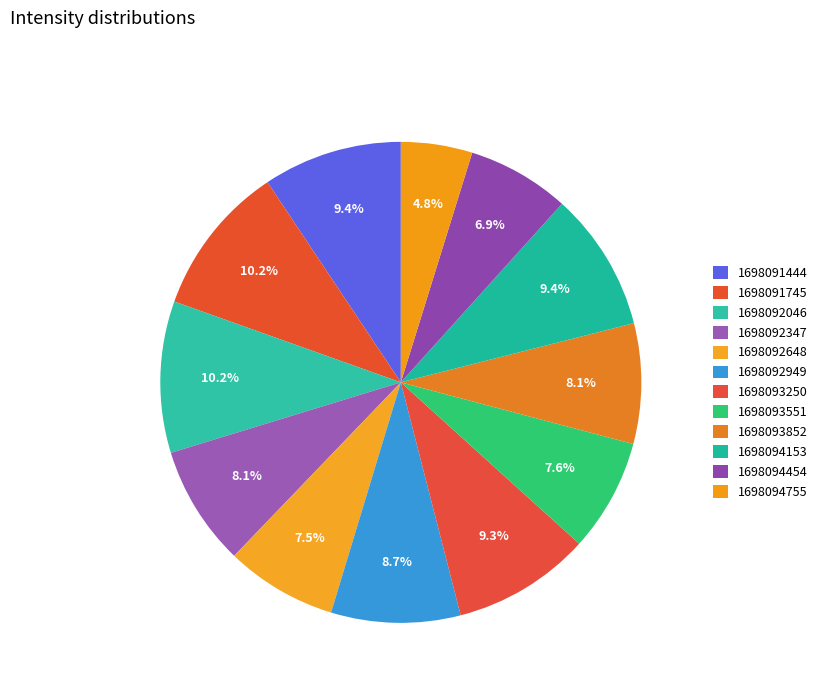

Rank the categories by value from highest to lowest.

1698091745, 1698092046, 1698091444, 1698094153, 1698093250, 1698092949, 1698092347, 1698093852, 1698093551, 1698092648, 1698094454, 1698094755